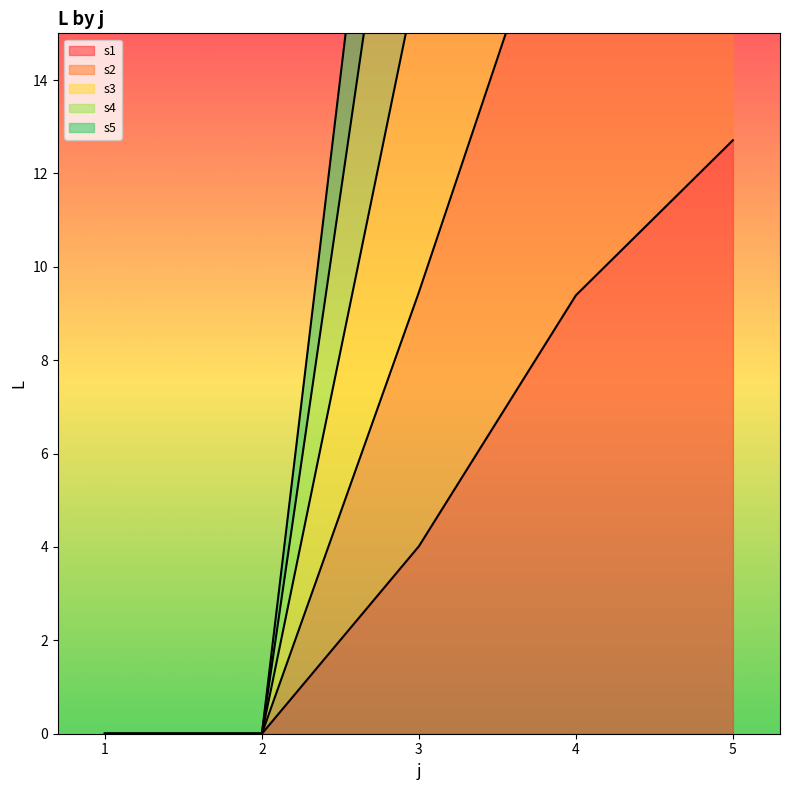

The s1 series shows 4.0 at 3. True or false?

True